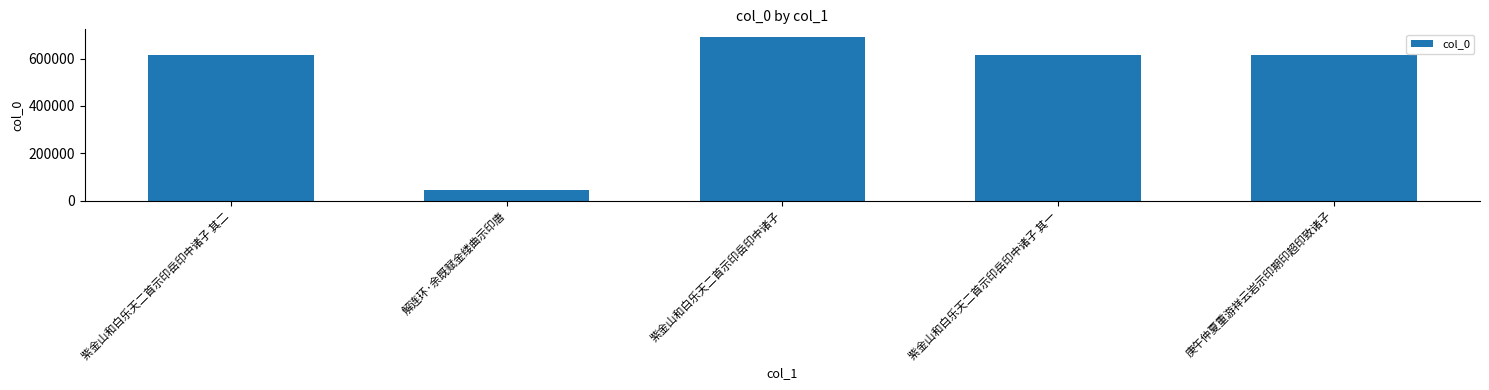

Does the chart contain any negative values?

No